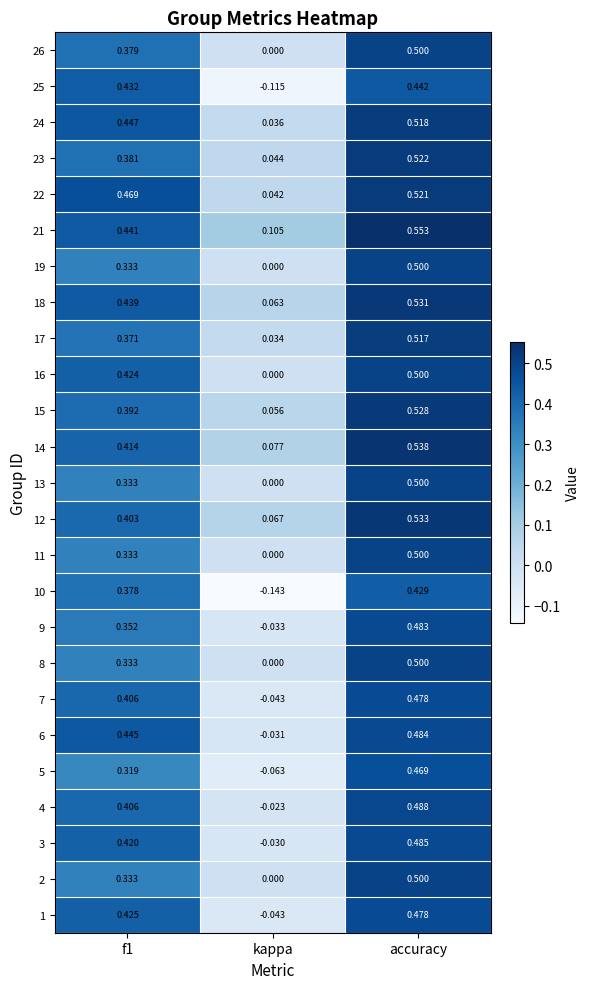

At which category does the chart reach its peak across all series?

accuracy